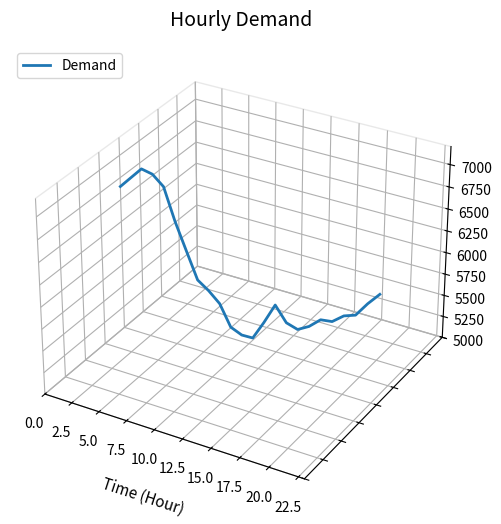

Is this an area chart (filled region under the line)?

No